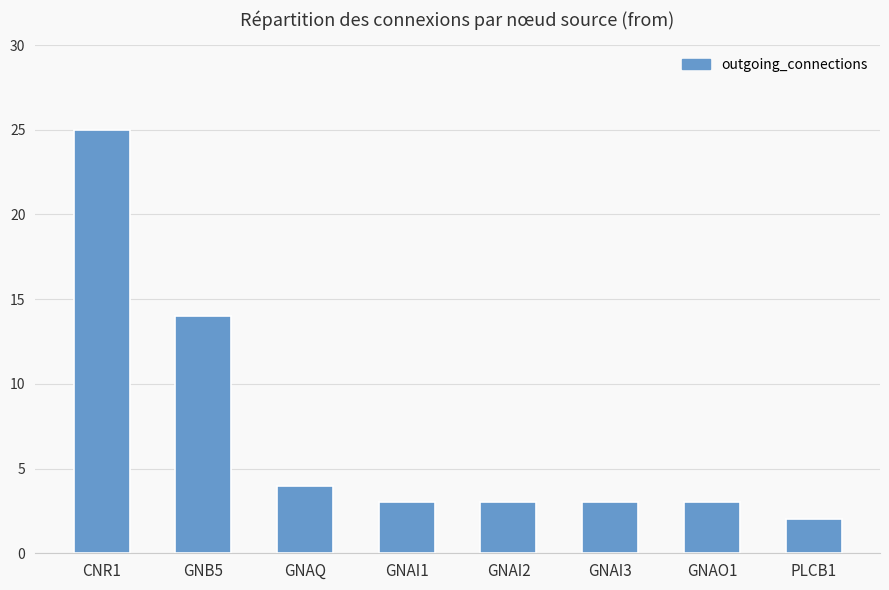

At which label does the data first exceed 3?

CNR1